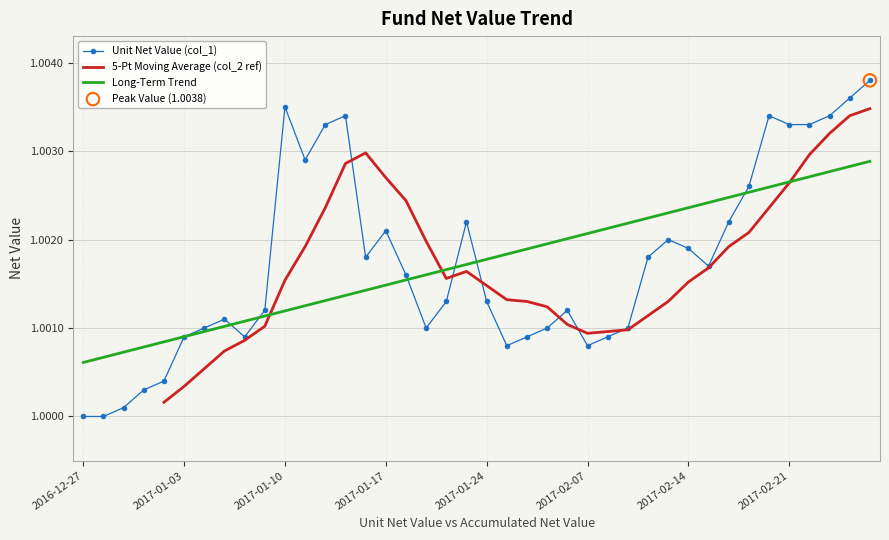

Which series has the widest spread of Y values?

Unit Net Value (col_1)